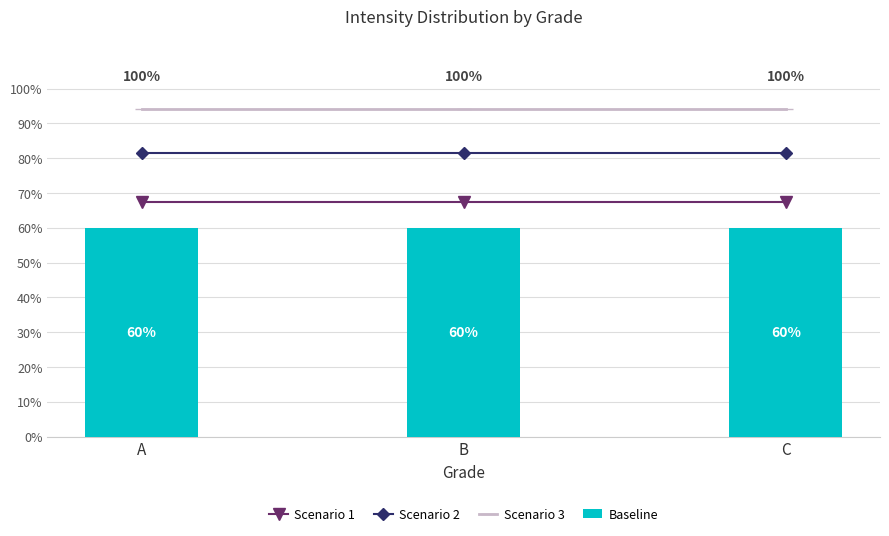

What is the lowest value of the Scenario 1 series?

67.5